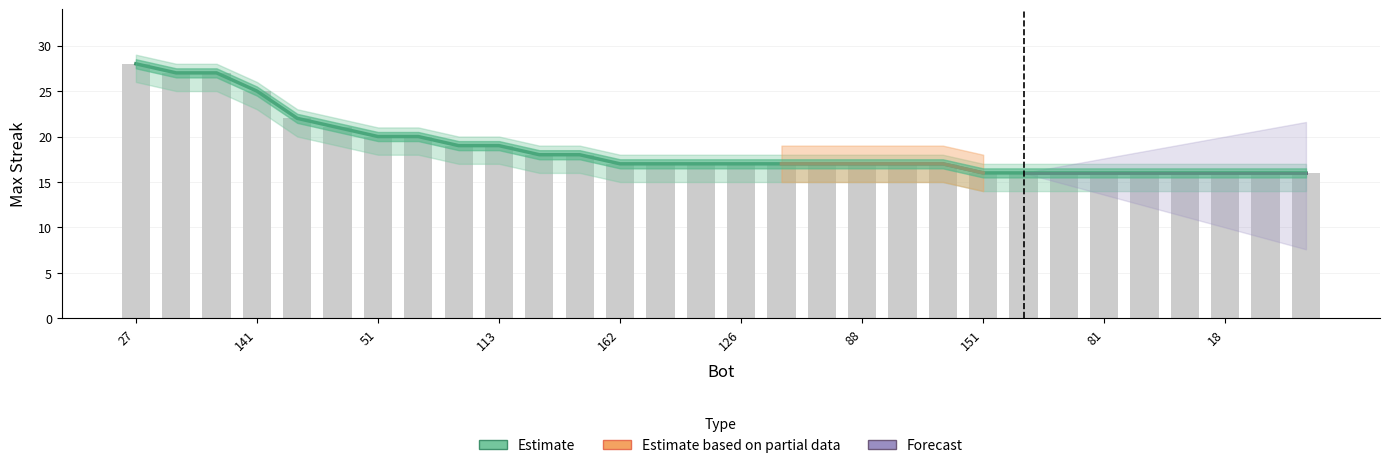

Which label corresponds to the largest value in the chart?

27